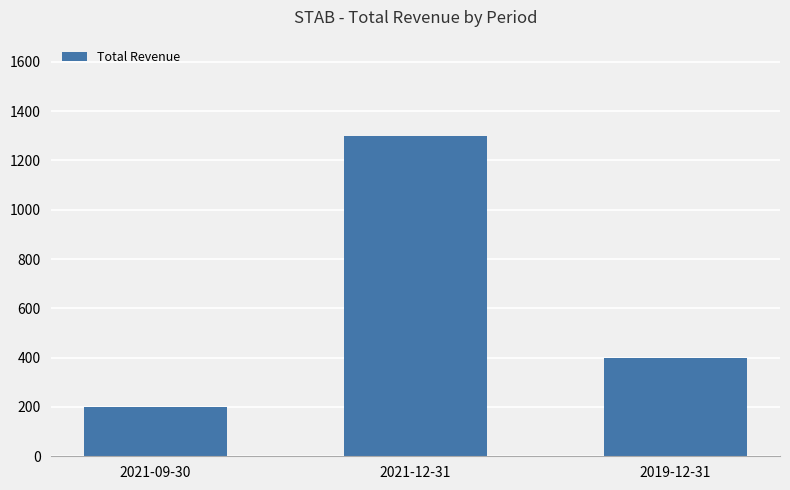

What value does the data have at 2019-12-31, to the nearest 50?

400